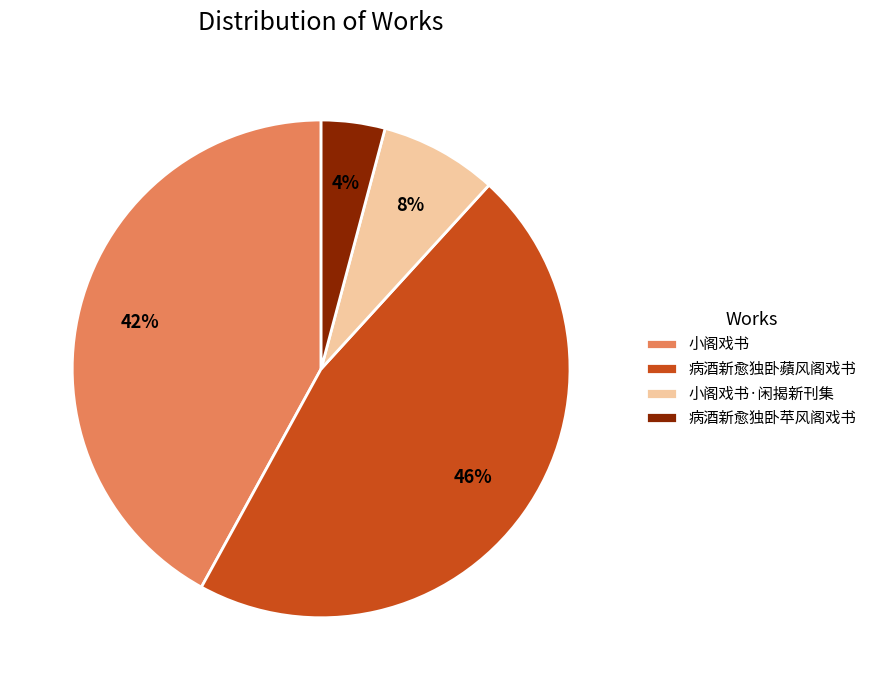

To the nearest percent, what portion does 病酒新愈独卧蘋风阁戏书 represent?

46%